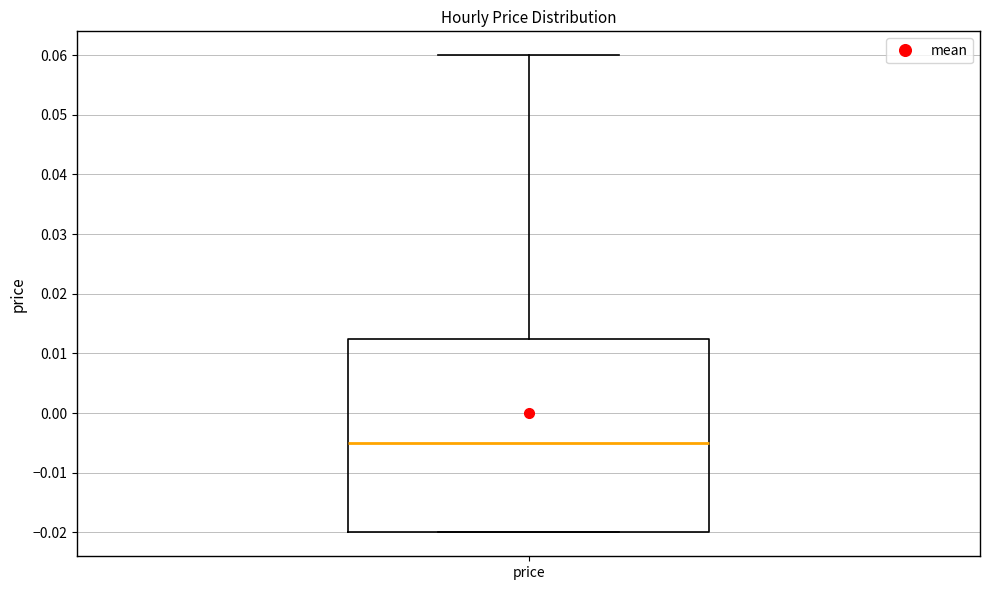

Transcribe this box plot: give where the median line is, the range the box spans, and where the two whiskers end, as read against the y-axis. The values are not printed on the chart, so give them approximately, as read against the axis.

median -0.005, box -0.020 to 0.013, whiskers -0.020 to 0.060